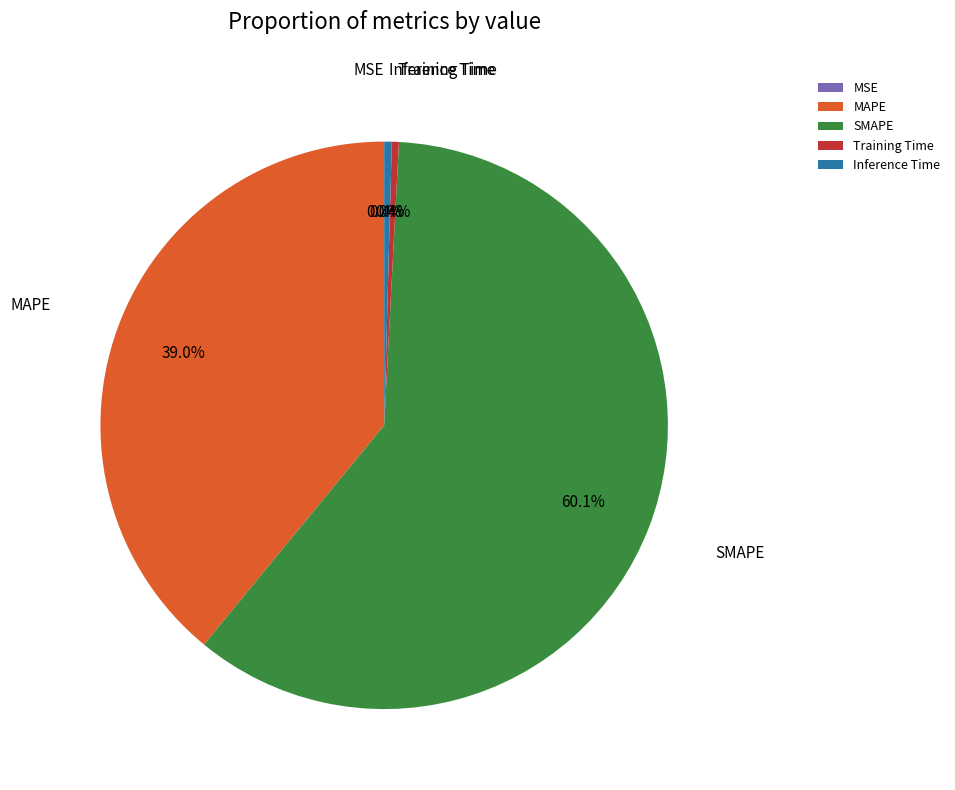

Is it true that SMAPE is 70% of the pie?

False